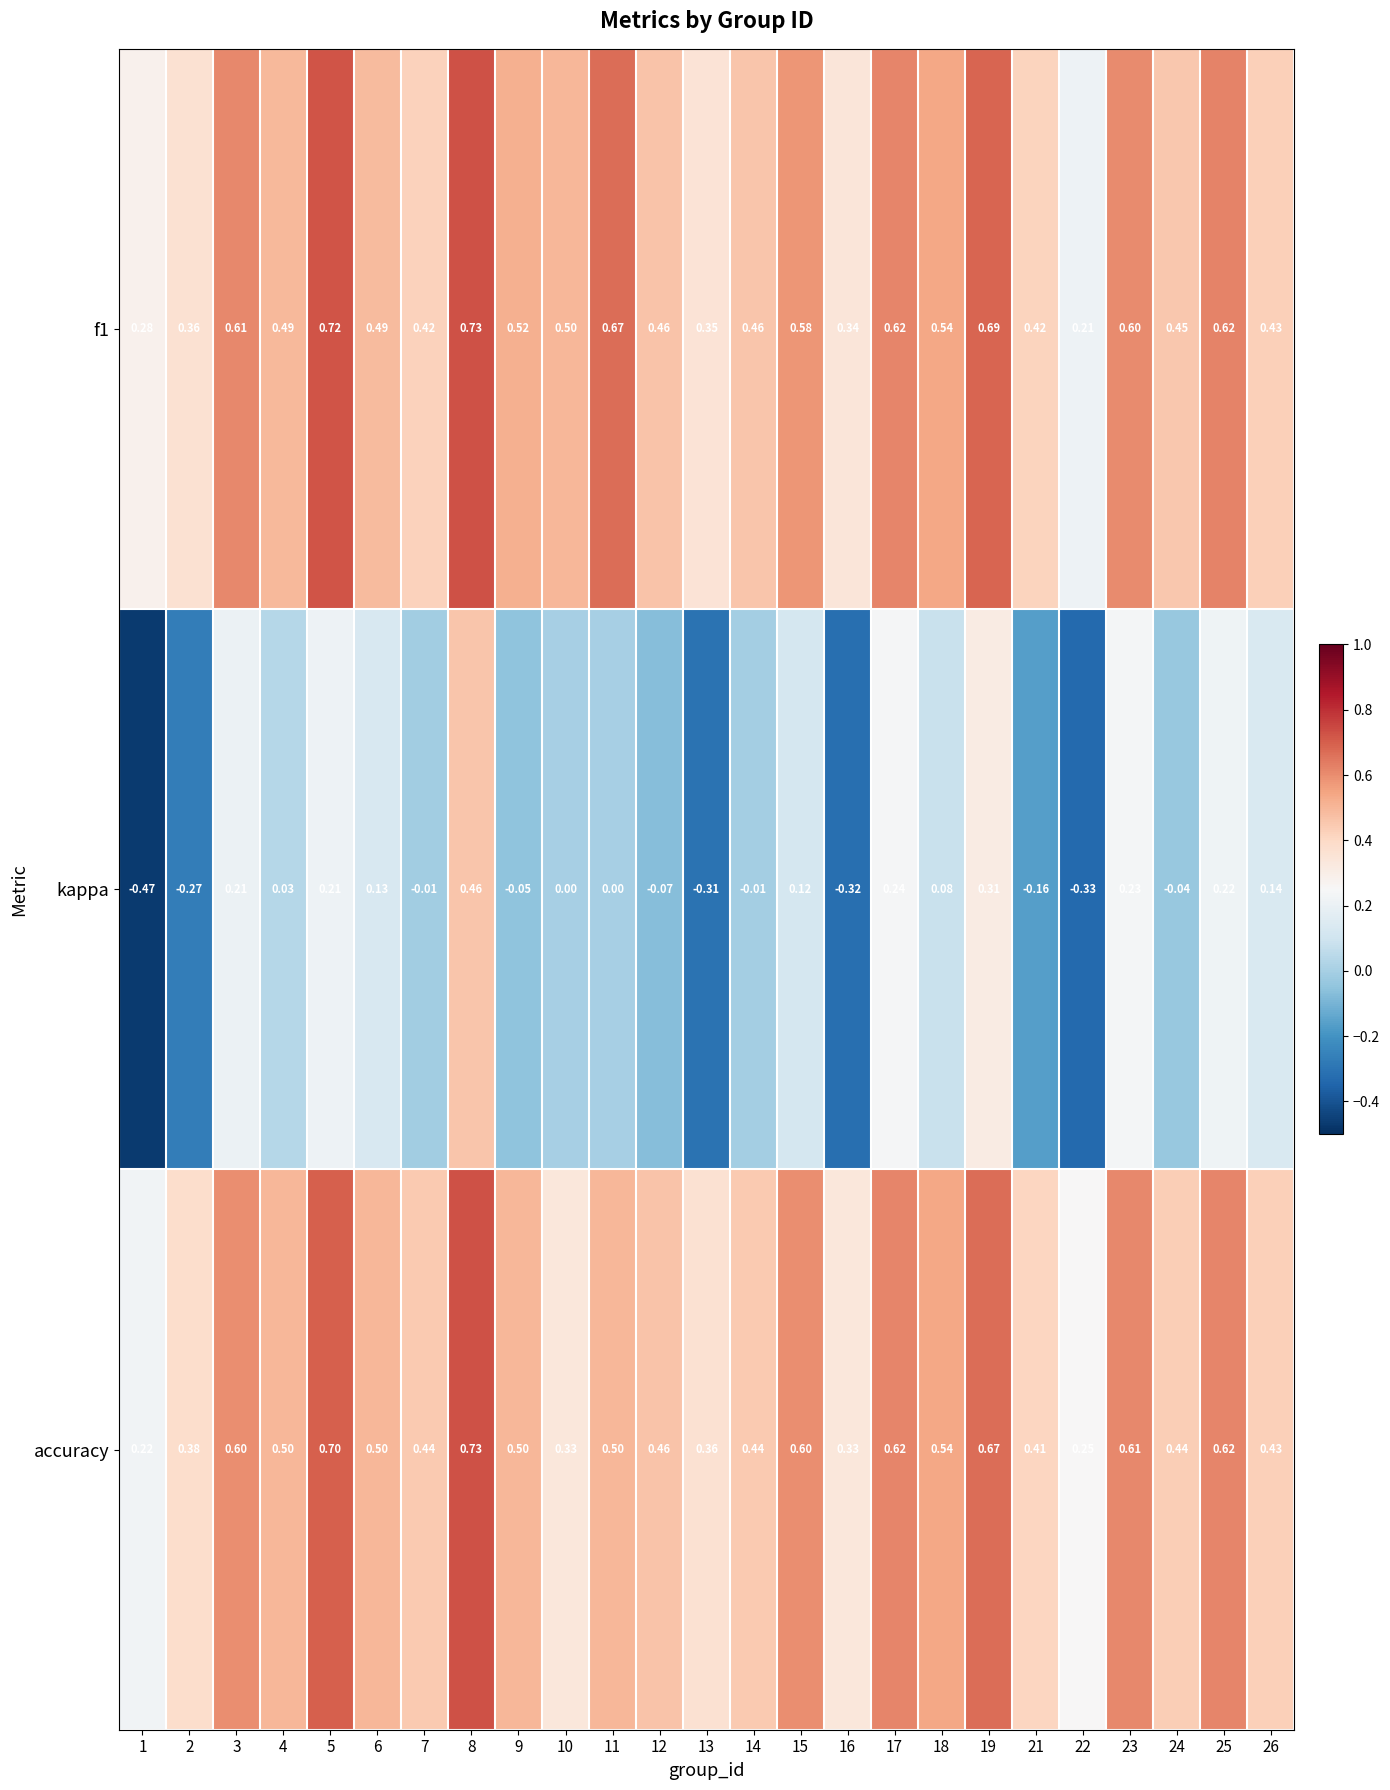

Which series changed the most between 3 and 15?

kappa